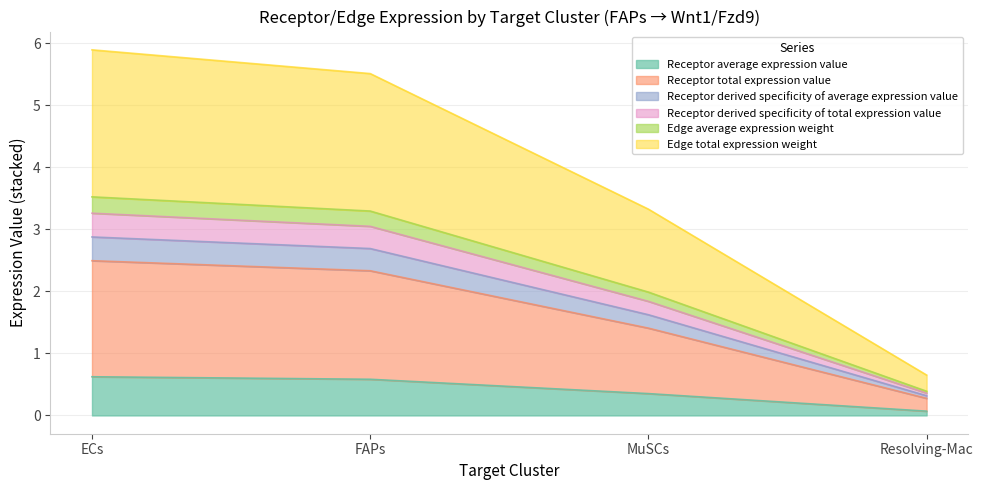

What is the value of the Edge total expression weight point at the 3rd from the left?

3.3